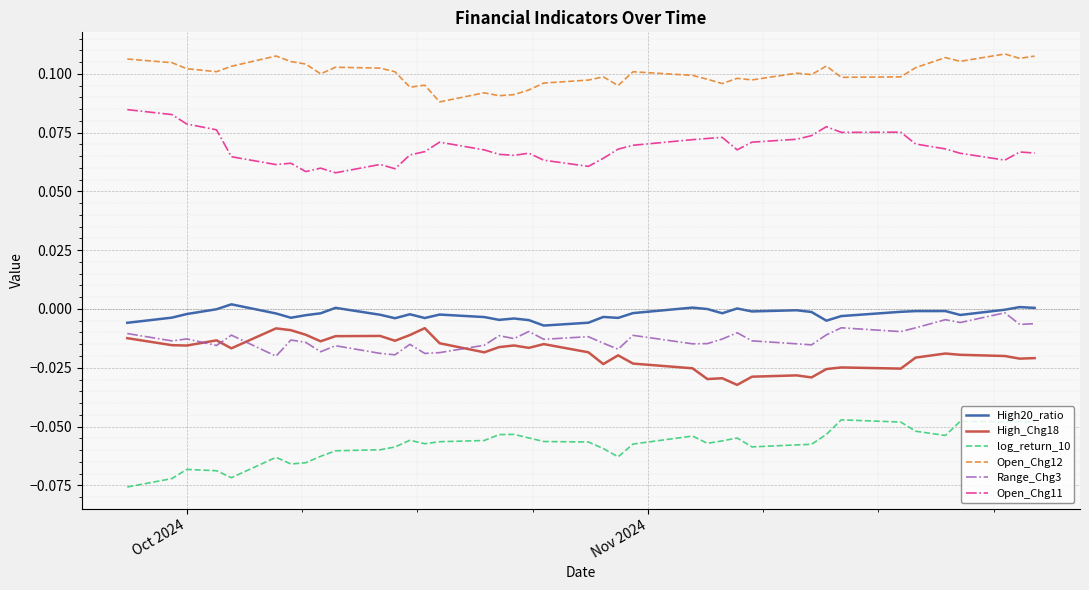

Which series has the largest total across all categories?

Open_Chg12